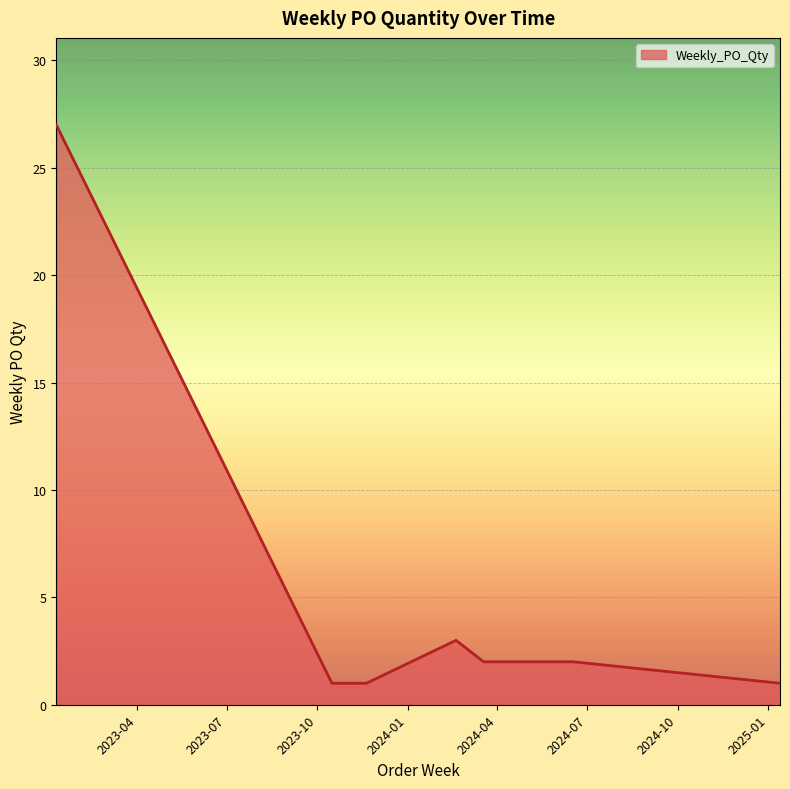

What is the maximum value shown in the chart?

27